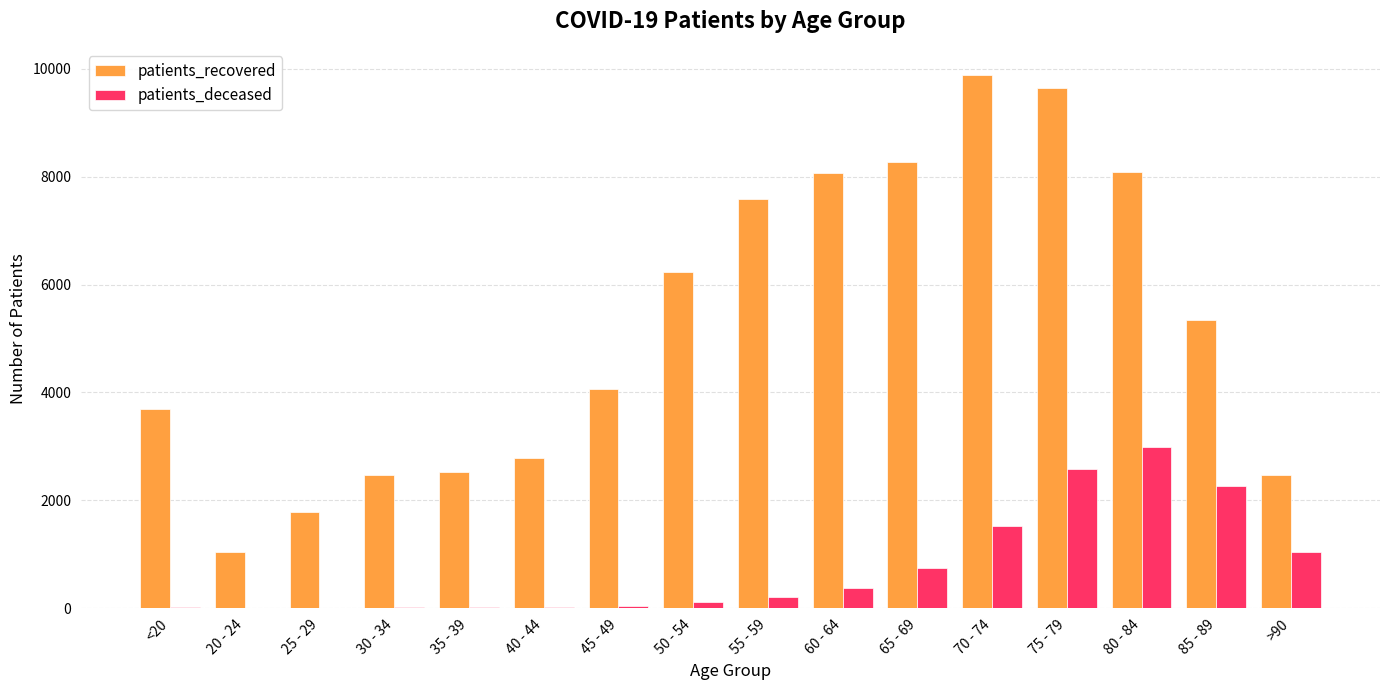

Which series changed the most between 55 - 59 and >90?

patients_recovered